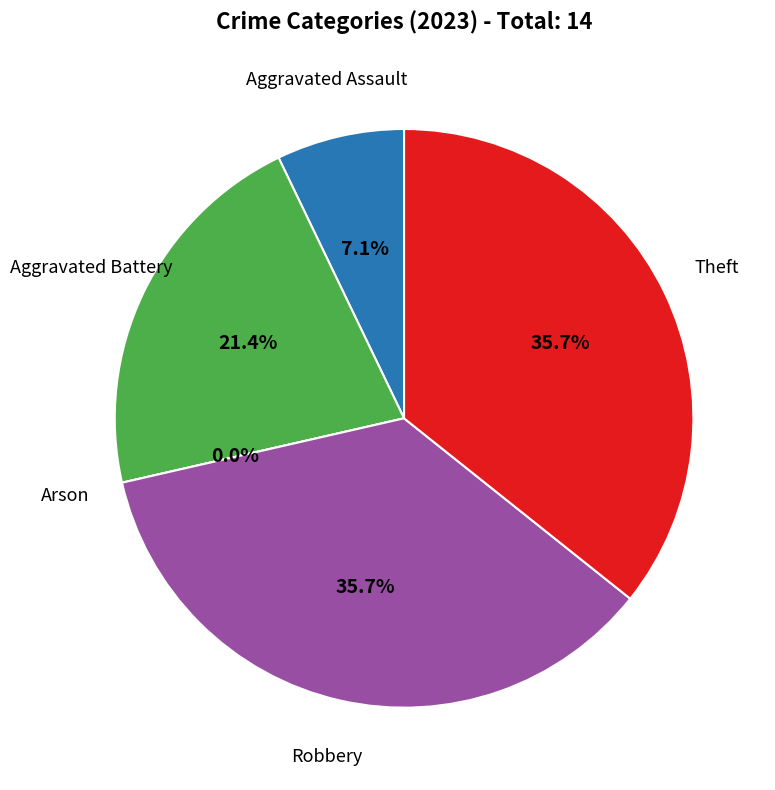

What is the largest slice in the pie chart?

Robbery